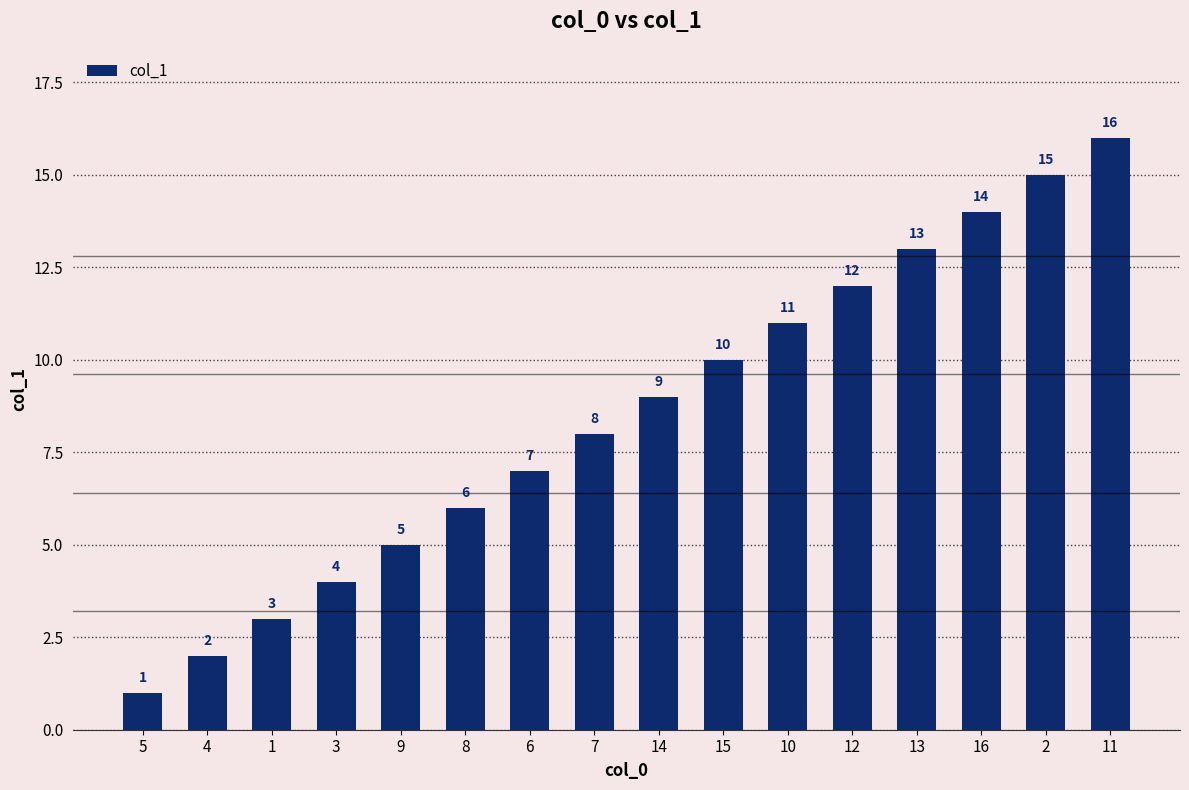

What is the difference between the second highest and second lowest values?

13